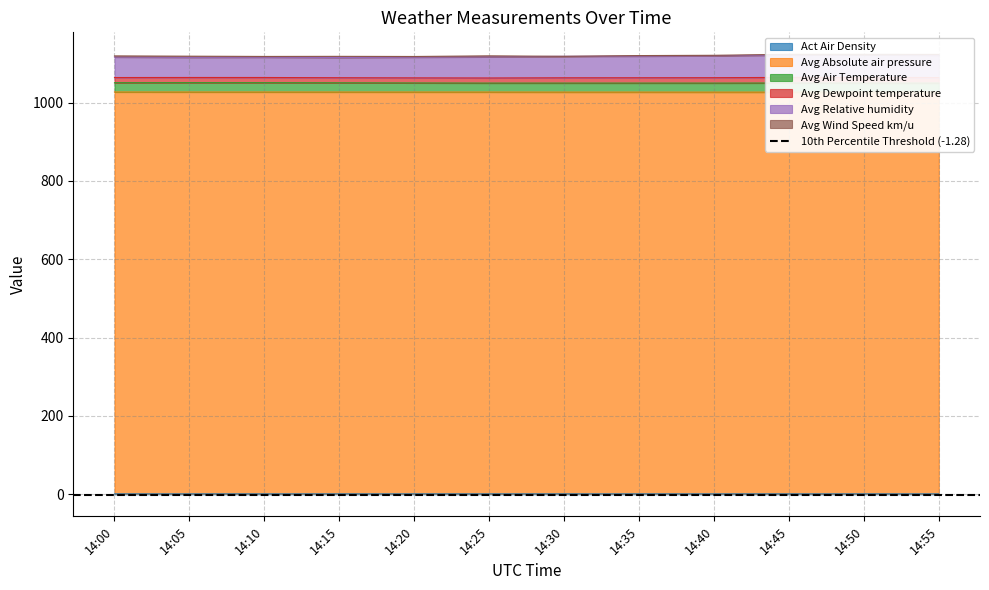

What is the difference between the maximum and minimum values in the Avg Absolute air pressure series?

0.3